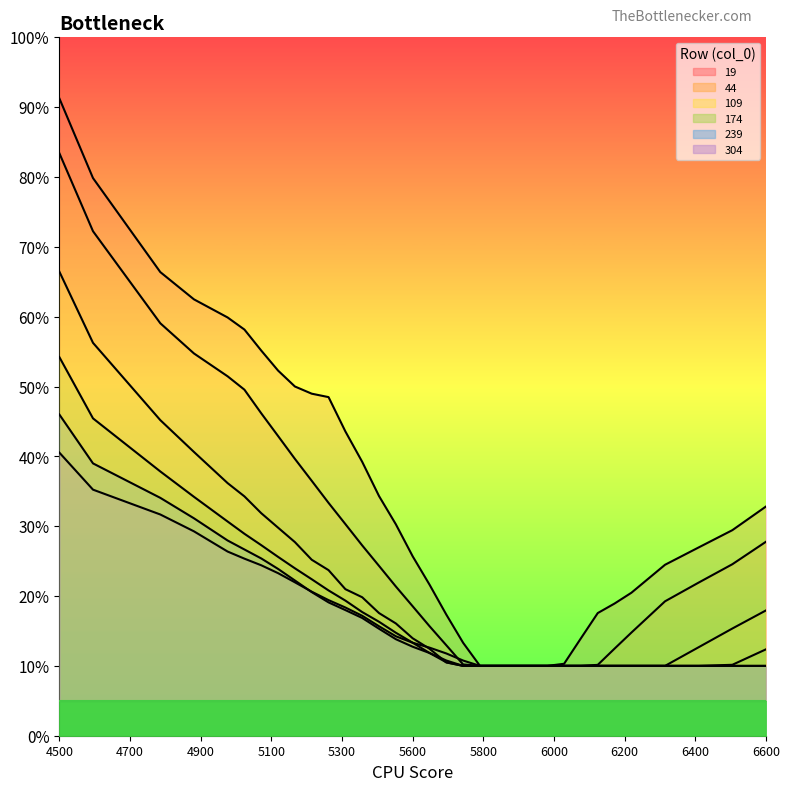

The value of 44 at 5700 is 0.1. True or false?

True